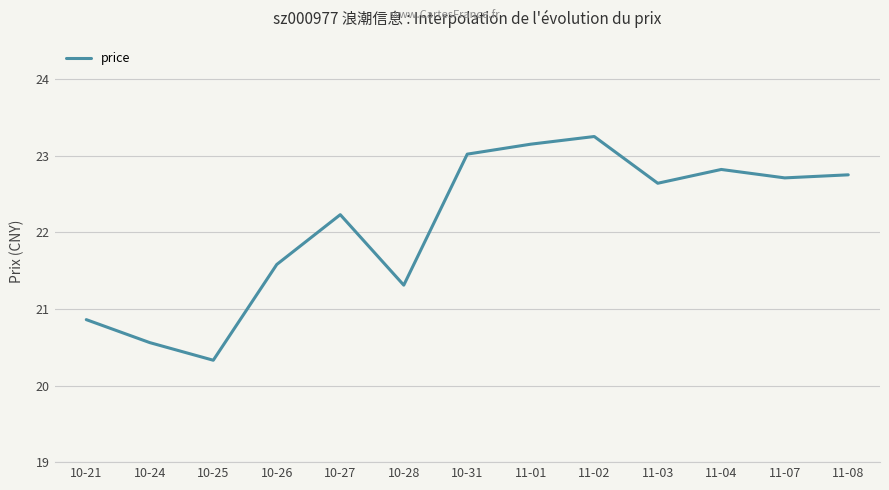

At which category does the chart reach its minimum across all series?

10-25